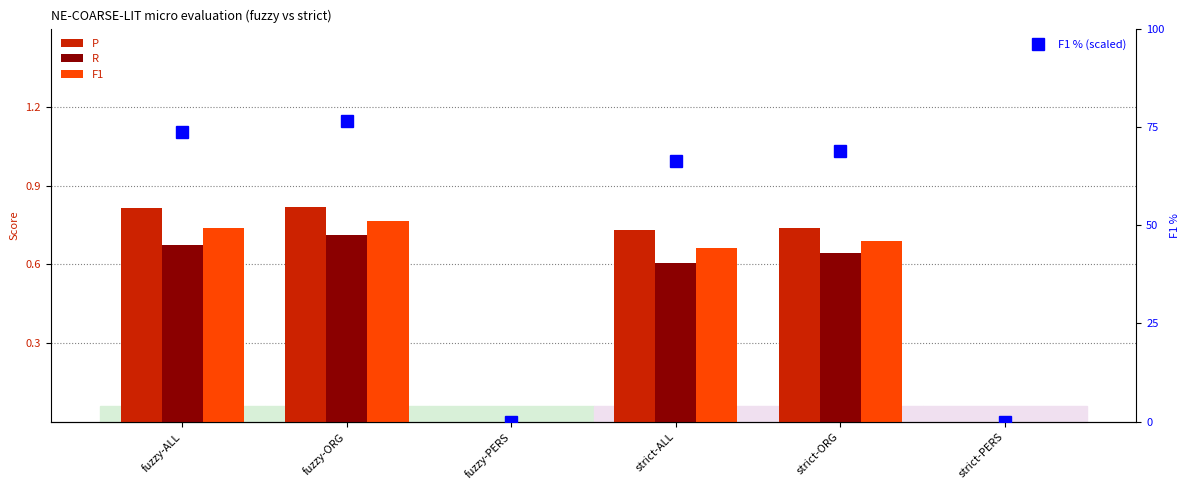

At which category does the chart reach its minimum across all series?

fuzzy-PERS